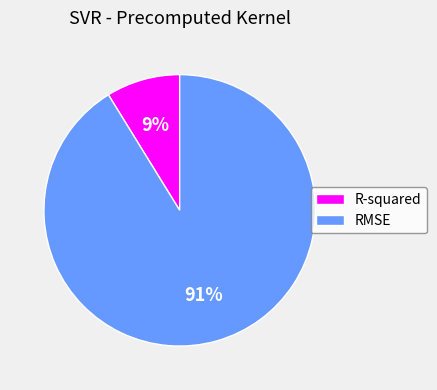

Rank the categories by value from highest to lowest.

RMSE, R-squared